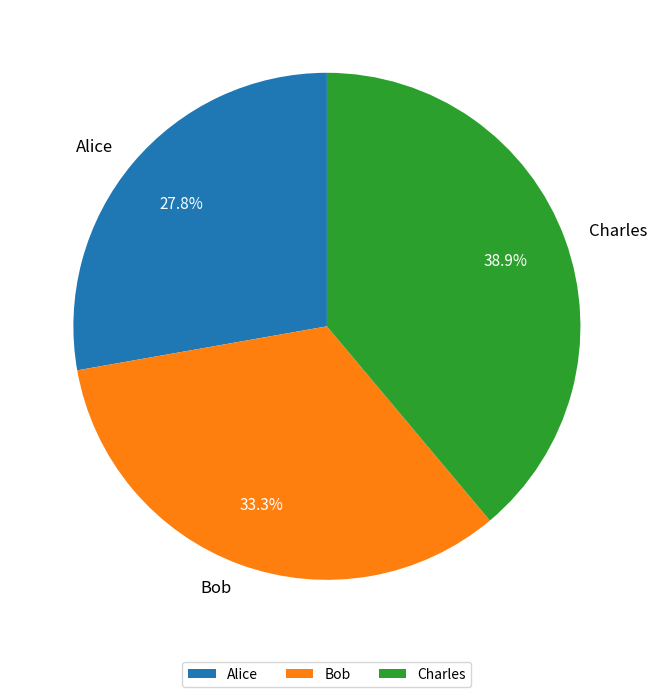

Is there a majority slice in this chart?

No